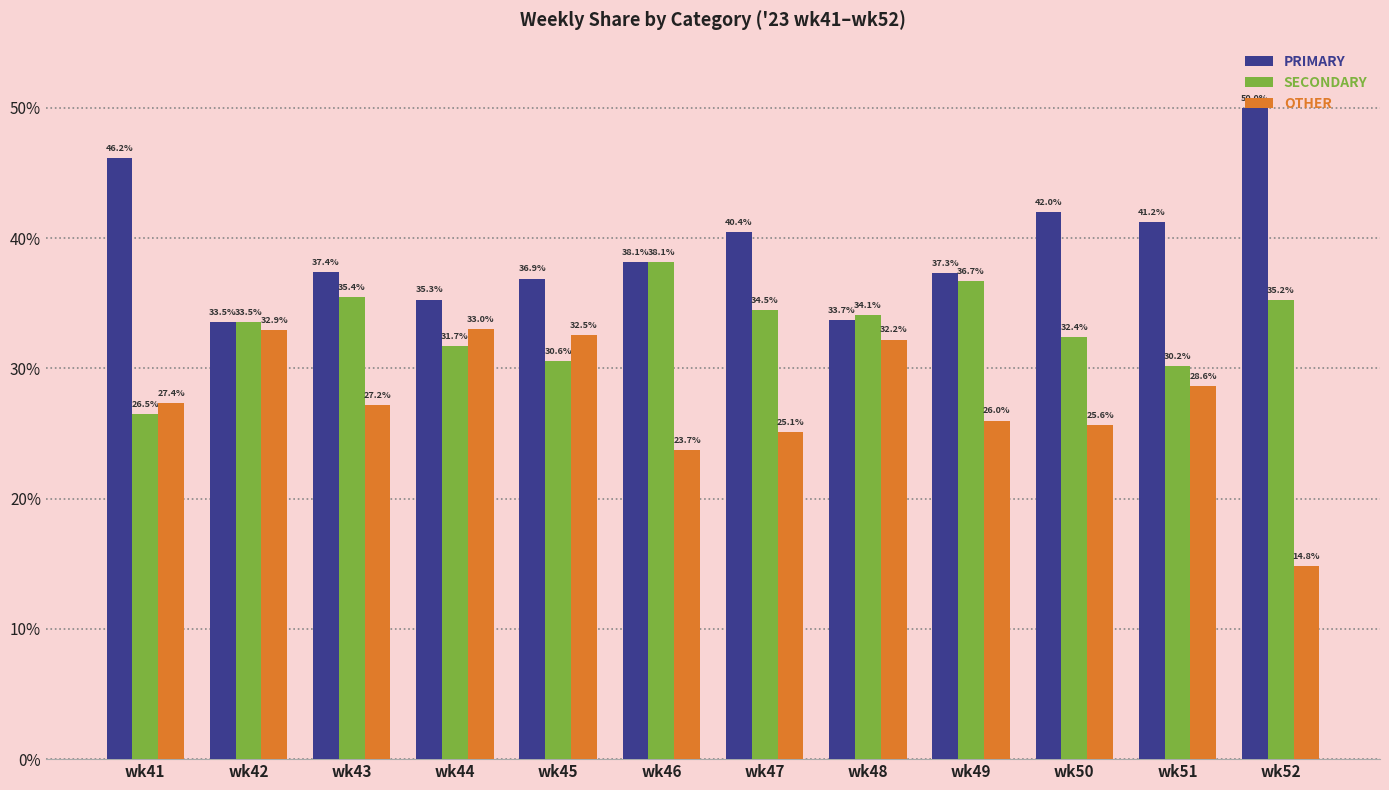

How many data points in OTHER are above 27?

7